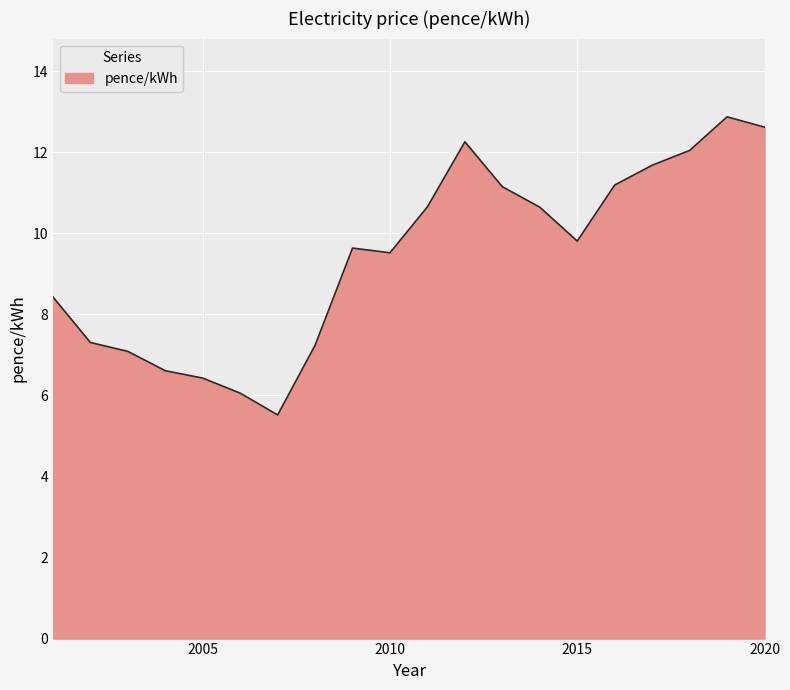

What is the greatest value displayed?

12.9